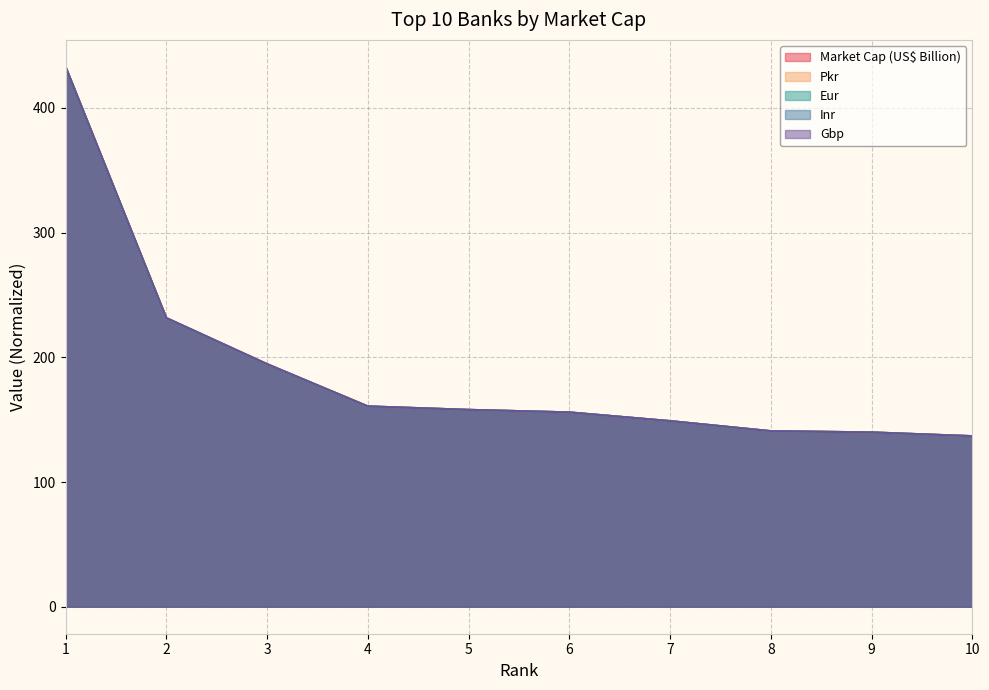

Which series has the largest total across all categories?

Market Cap (US$ Billion)